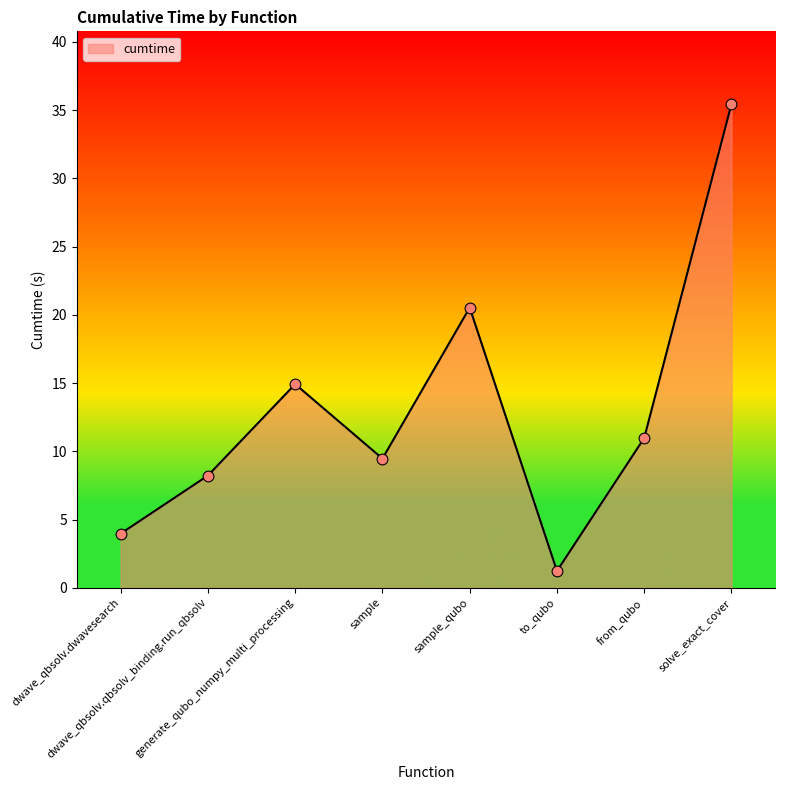

What is the ratio of the value at sample_qubo to the value at to_qubo?

16.6